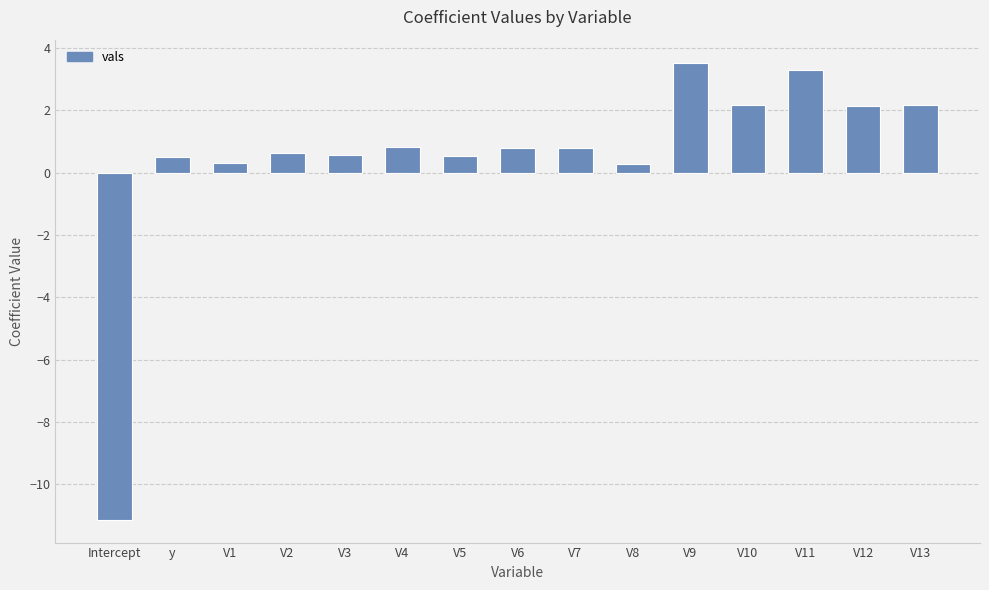

What is the value of the 12th bar from the left?

2.2